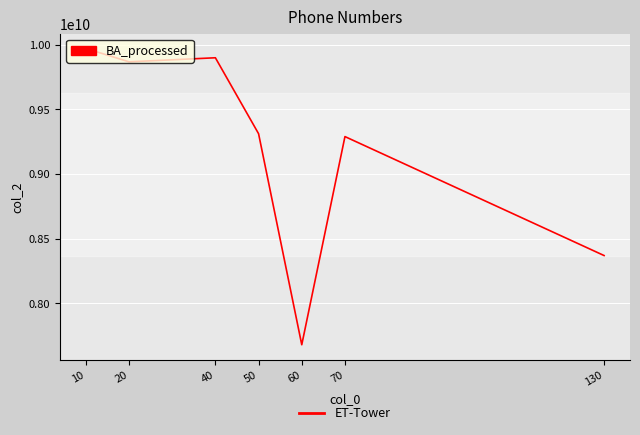

What is the difference between the maximum and minimum values?

2293084794